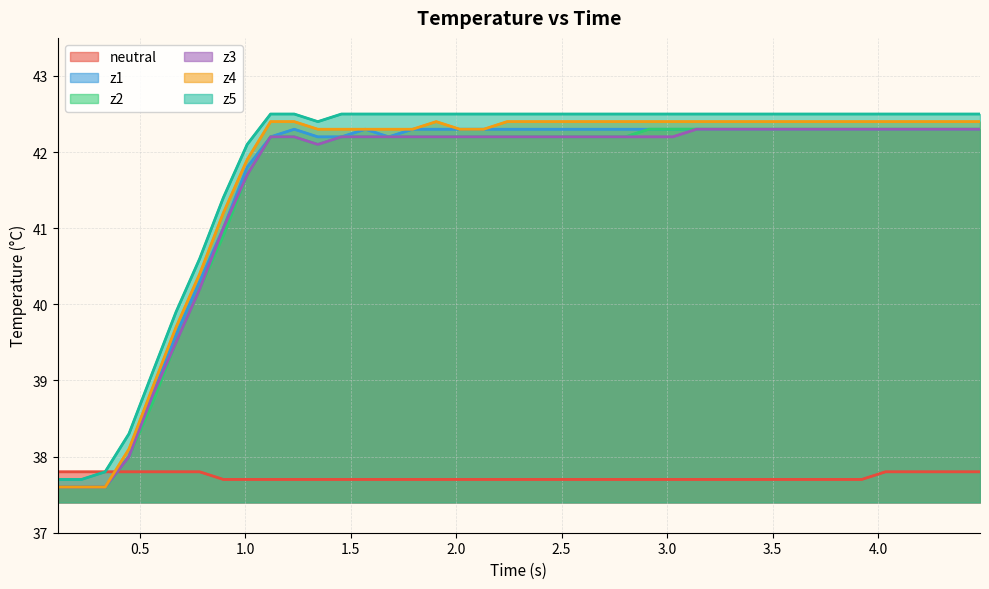

How many distinct data groups are displayed?

6